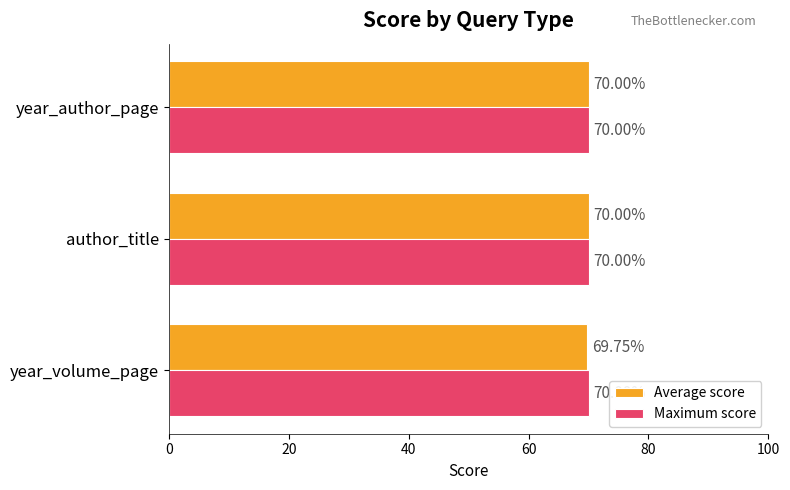

Which category has the lowest value across all series?

year_volume_page